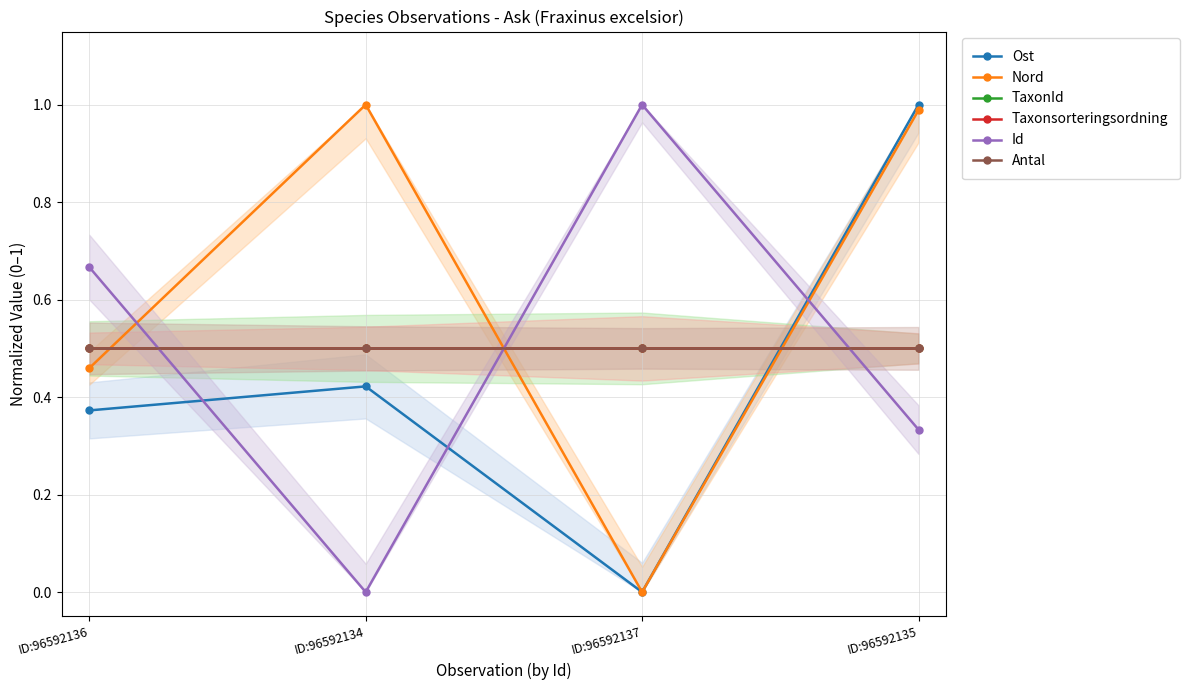

Is this an area chart (filled region under the line)?

No